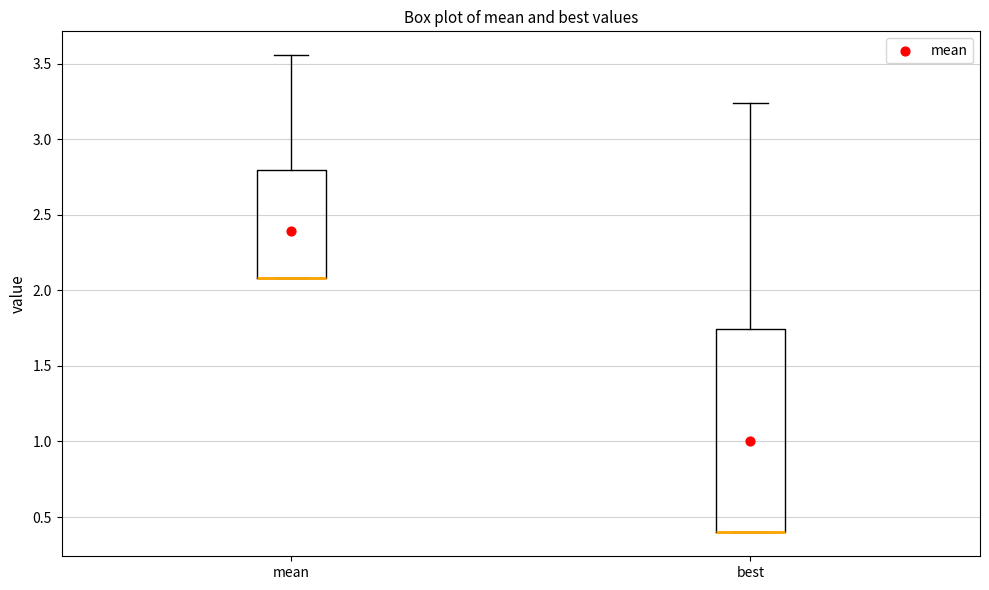

Where is the upper edge of the box for mean on the y-axis? The values are not printed on the chart, so give them approximately, as read against the axis.

2.80